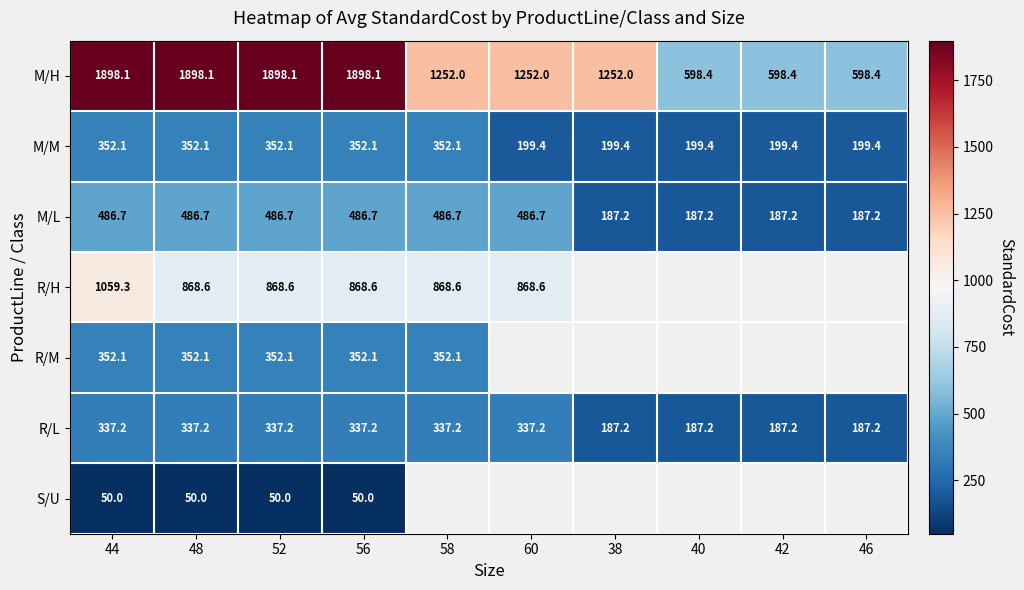

What is the average value of the R/L series?

277.2